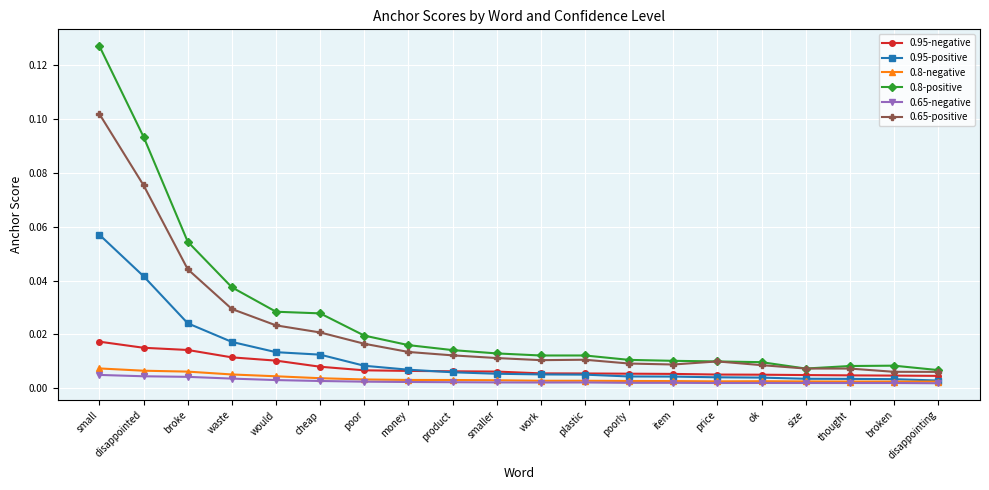

What are all the series names shown in the legend?

0.95-negative, 0.95-positive, 0.8-negative, 0.8-positive, 0.65-negative, 0.65-positive